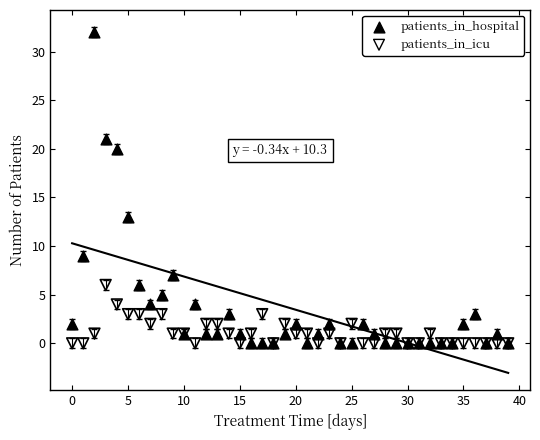

Which series has the largest Y range (max minus min)?

patients_in_hospital